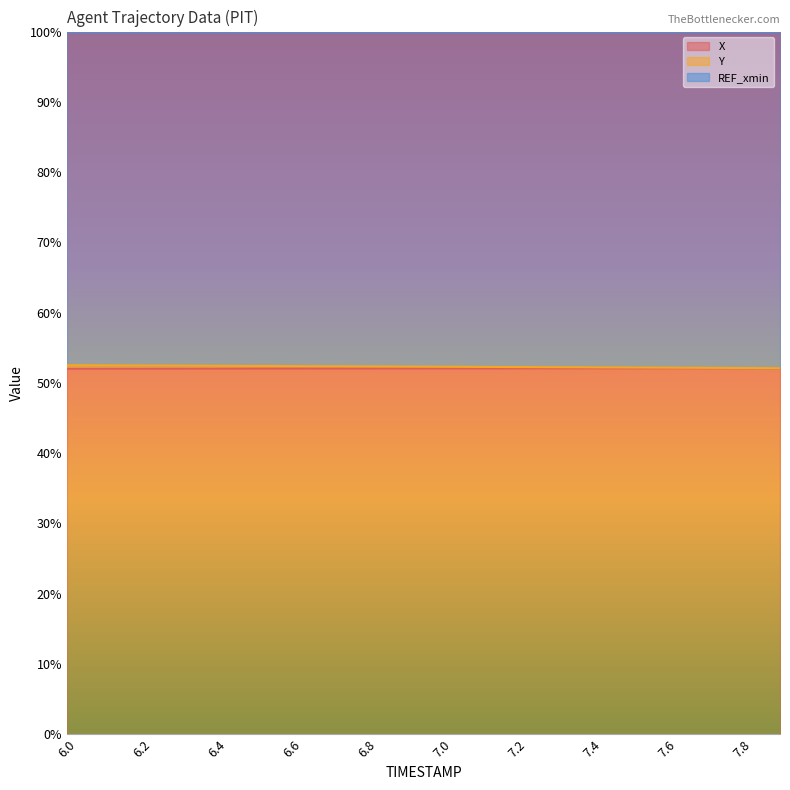

True or false: X and Y cross at least once.

False